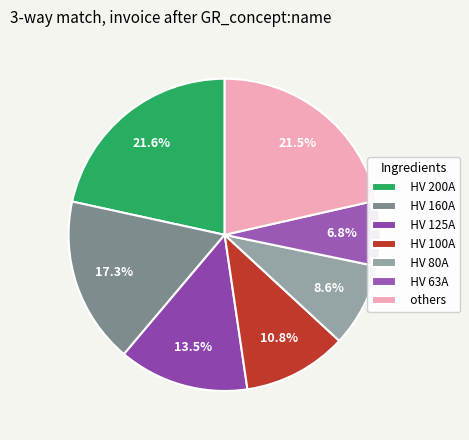

To the nearest percent, what is the average slice percentage?

14%